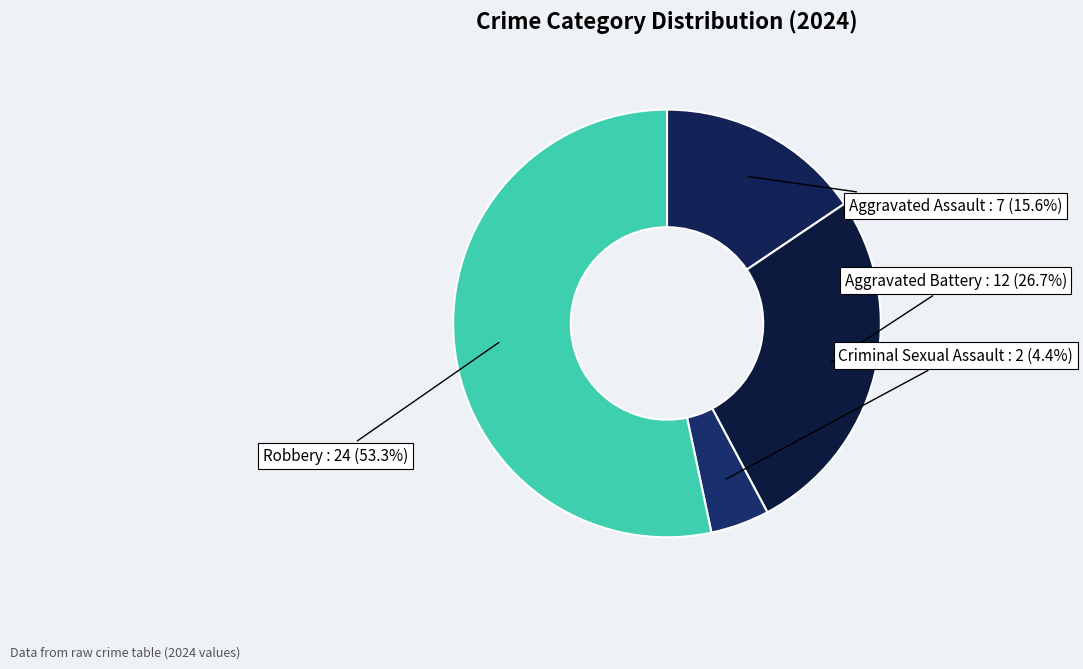

What is the largest slice in the pie chart?

Robbery